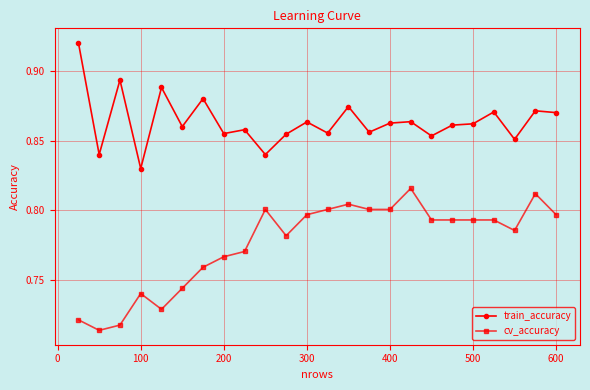

At how many categories does at least one series exceed 0?

24